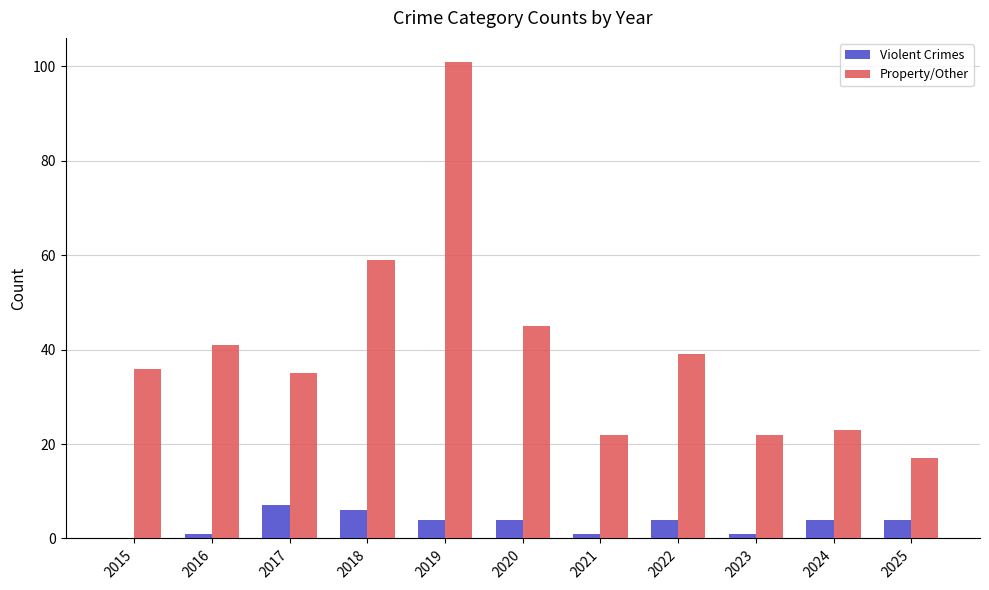

What is the sum of the Violent Crimes values at 2023 and 2025?

5